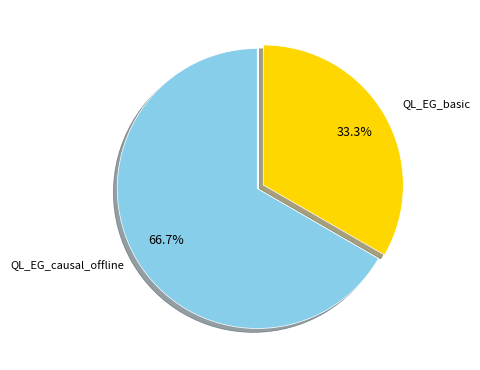

How many segments does this pie chart have?

2